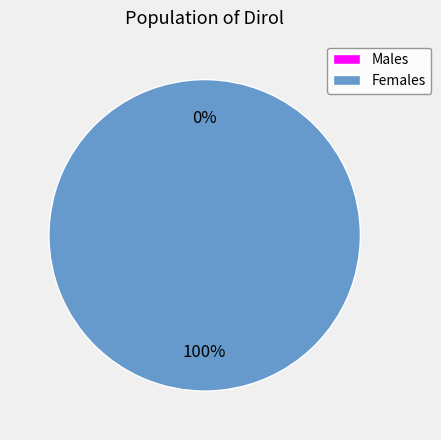

What is the total percentage of 0 and 1?

100.0%